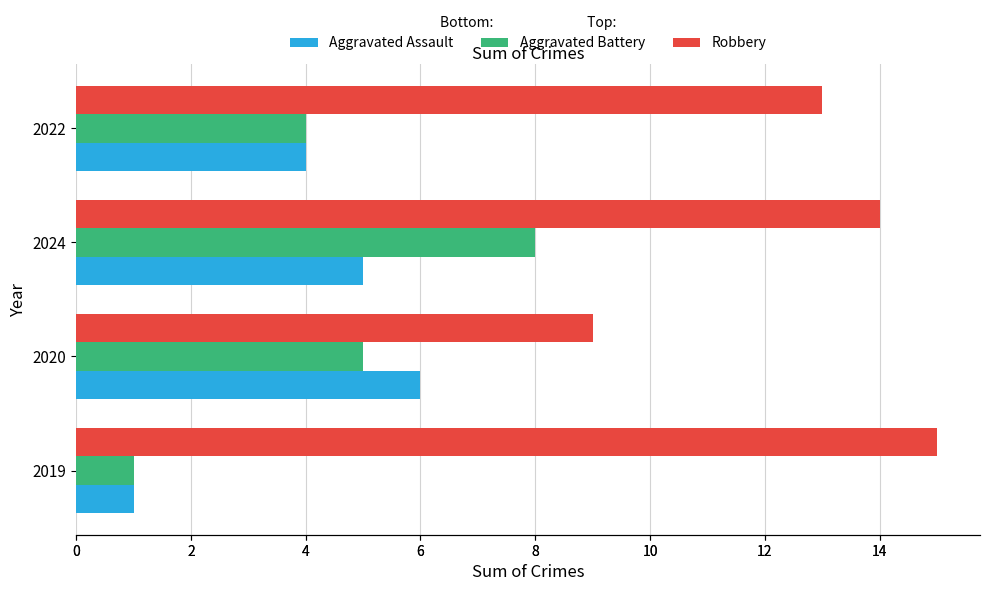

How many groups of bars are there?

4